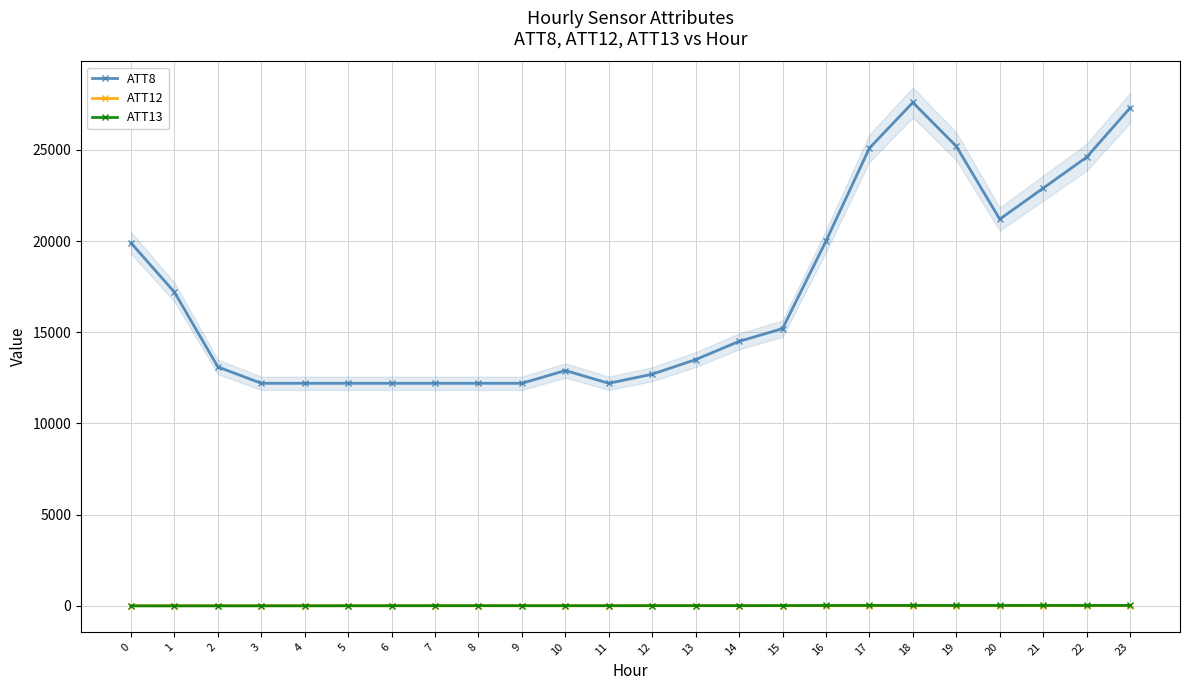

True or false: ATT12 has a value of 2.9 at 3.

False